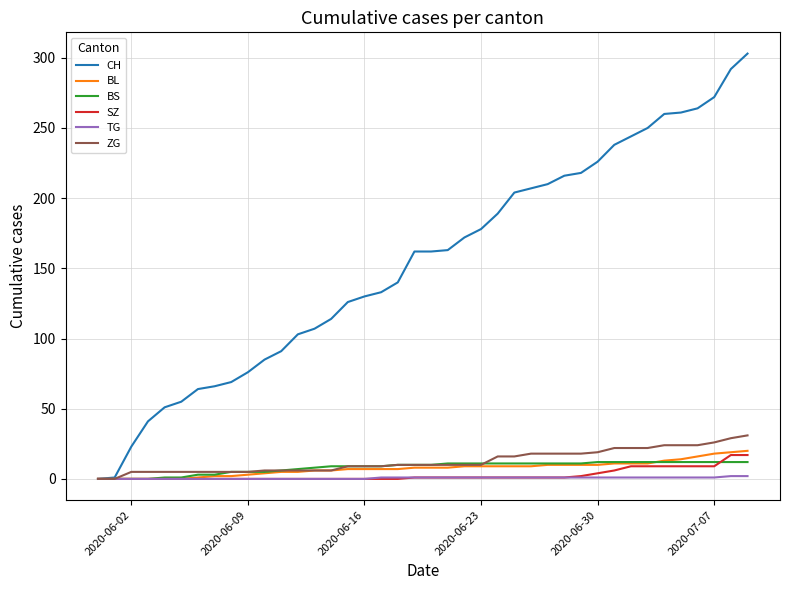

Which series has the largest total across all categories?

CH